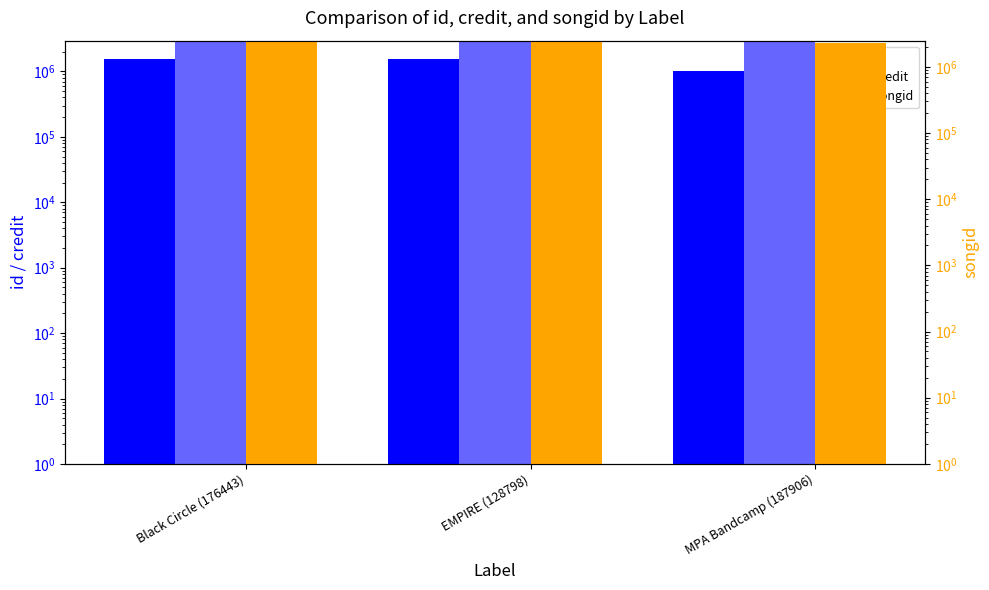

Which series has the widest spread of values?

id